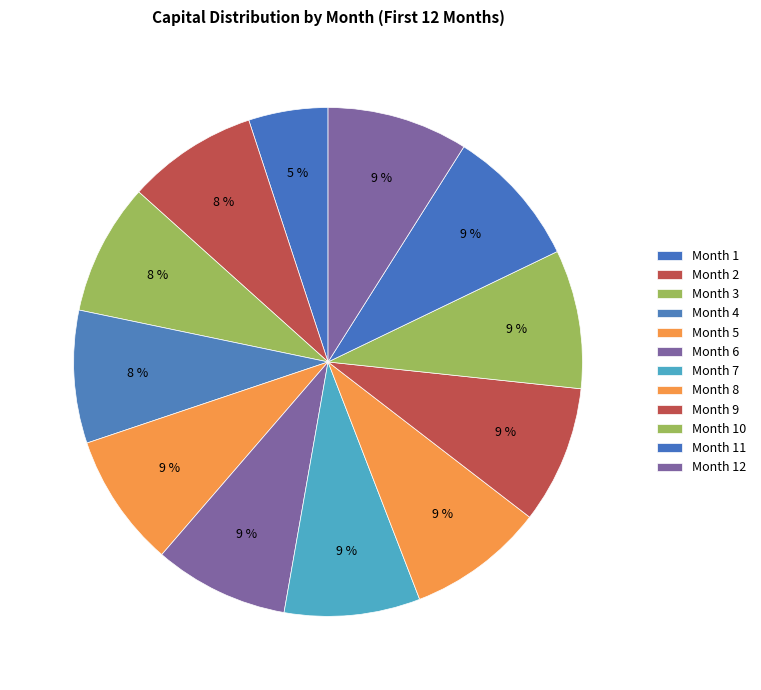

To the nearest percent, what is the average slice percentage?

8%